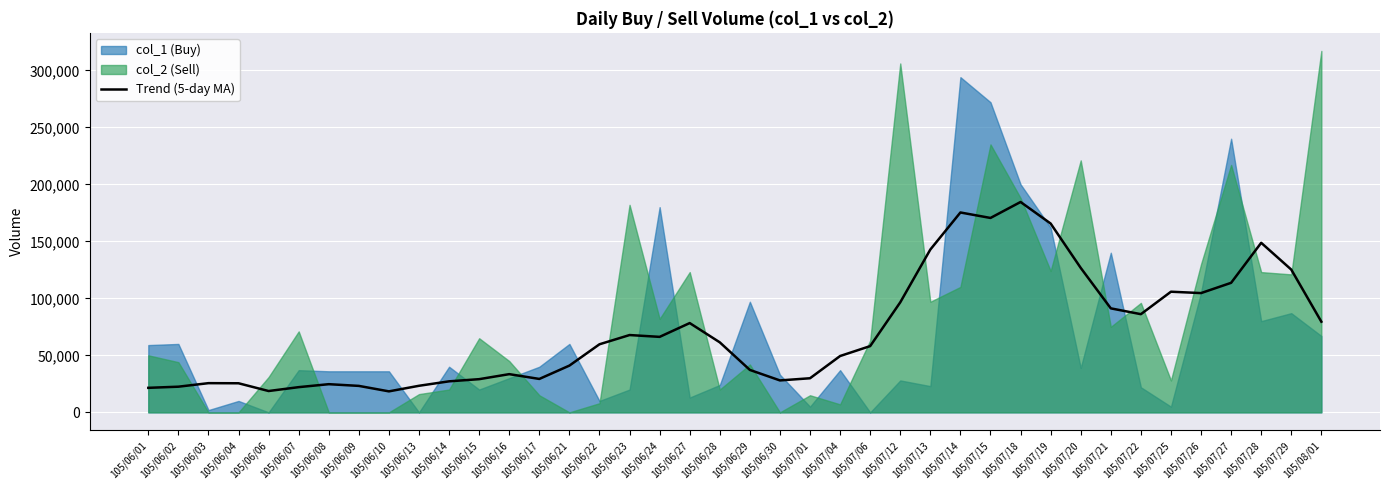

At which category does the chart reach its peak across all series?

105/07/18